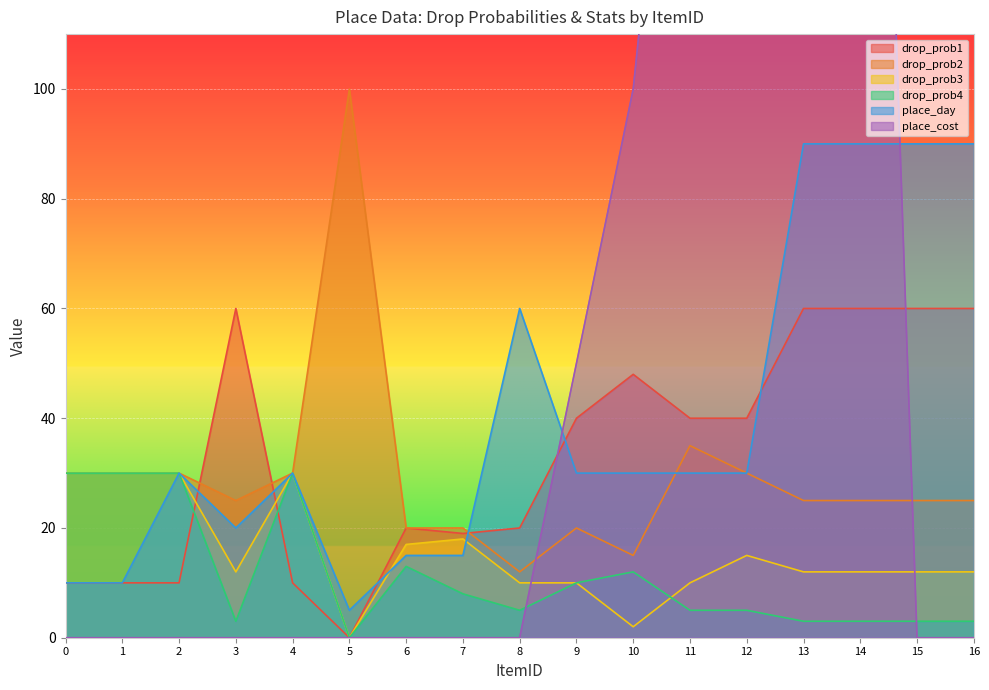

The value of place_cost at 13 is 300. True or false?

True